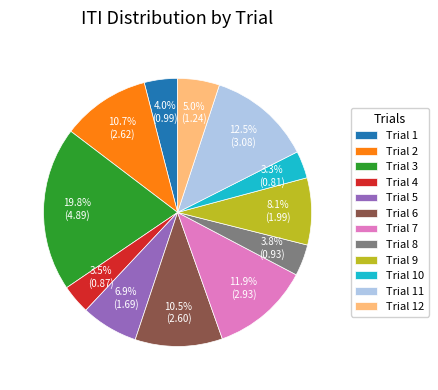

To the nearest percent, what is the average slice percentage?

8%